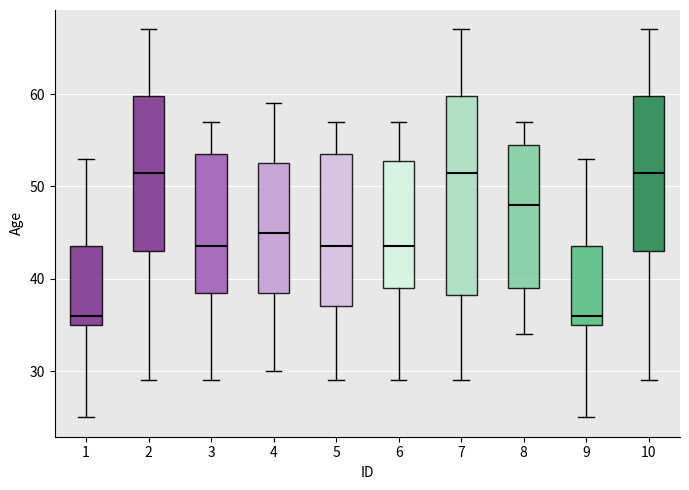

Reading left to right, read every box against the y-axis: the position of its median line, the range the box covers, and the ends of its whiskers. The values are not printed on the chart, so give them approximately, as read against the axis.

1: median 36, box 35 to 44, whiskers 25 to 53
2: median 52, box 43 to 60, whiskers 29 to 67
3: median 44, box 39 to 54, whiskers 29 to 57
4: median 45, box 39 to 53, whiskers 30 to 59
5: median 44, box 37 to 54, whiskers 29 to 57
6: median 44, box 39 to 53, whiskers 29 to 57
7: median 52, box 38 to 60, whiskers 29 to 67
8: median 48, box 39 to 55, whiskers 34 to 57
9: median 36, box 35 to 44, whiskers 25 to 53
10: median 52, box 43 to 60, whiskers 29 to 67